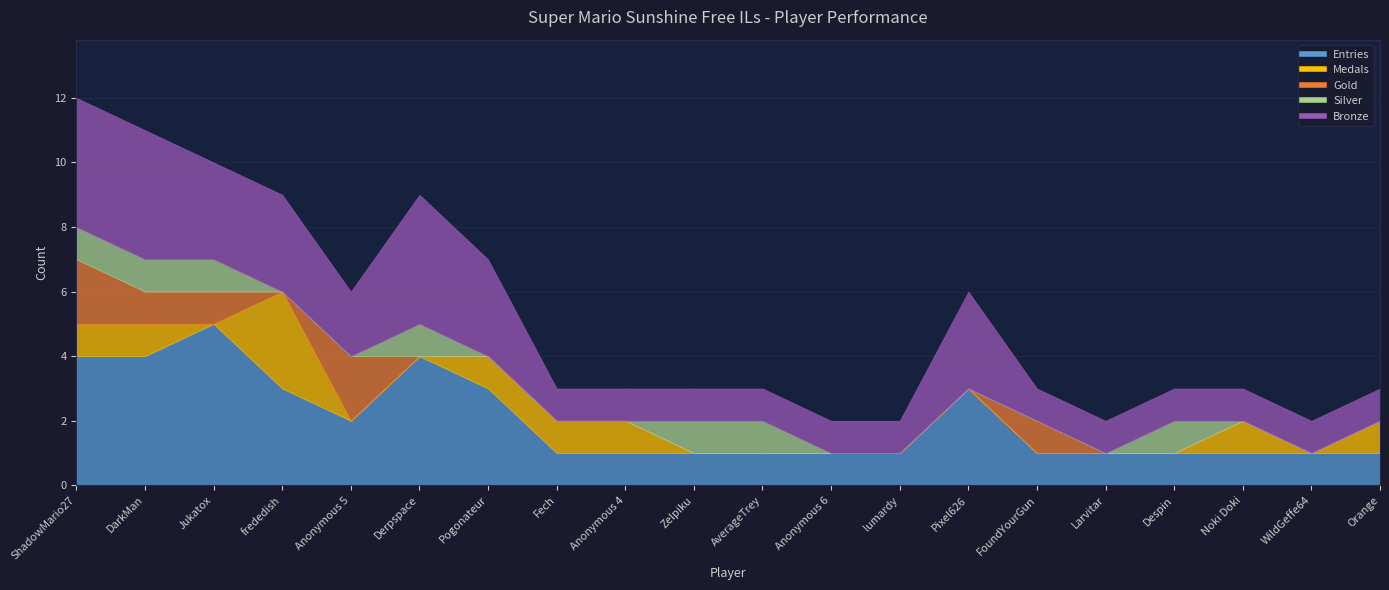

Count the Silver values in the range 0 to 1.

20